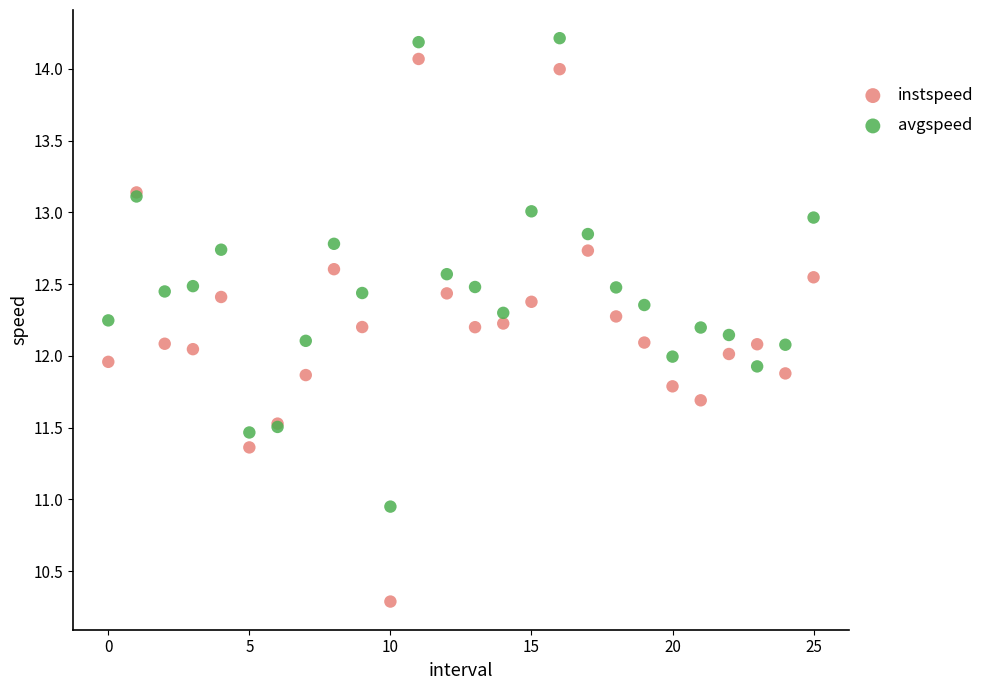

What are all the series names shown in the legend?

instspeed, avgspeed